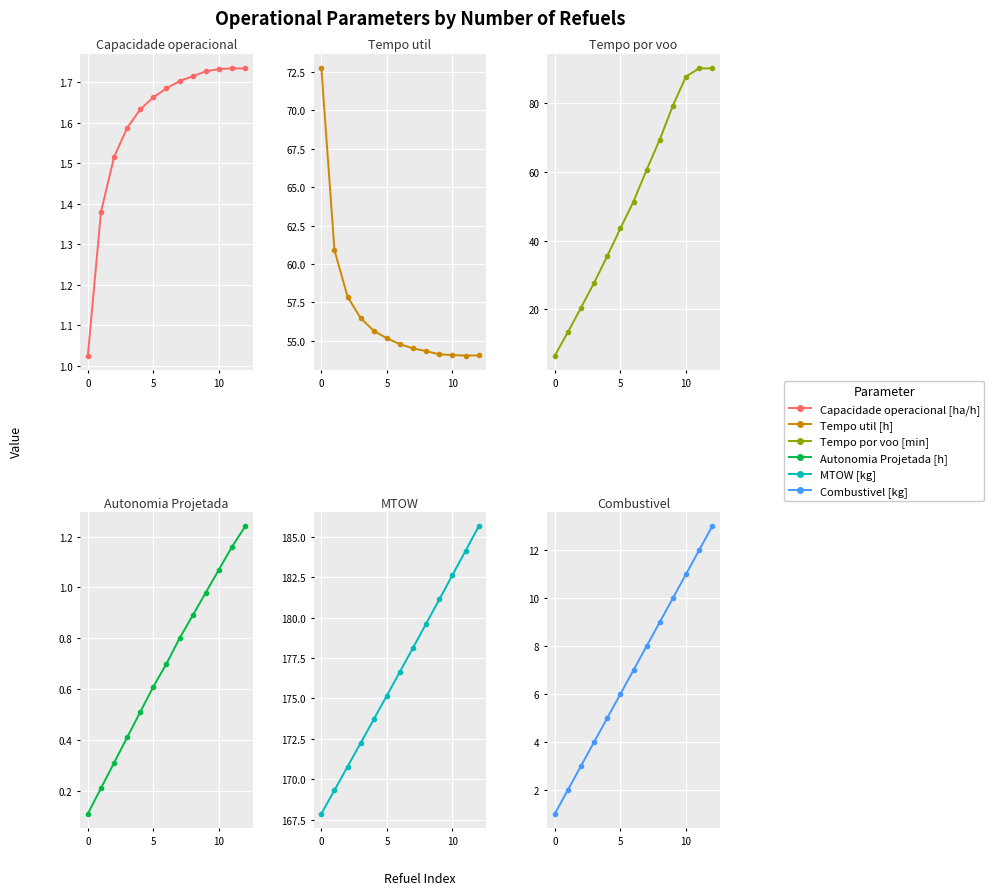

What is the difference between the highest and lowest values at 5?

170.5